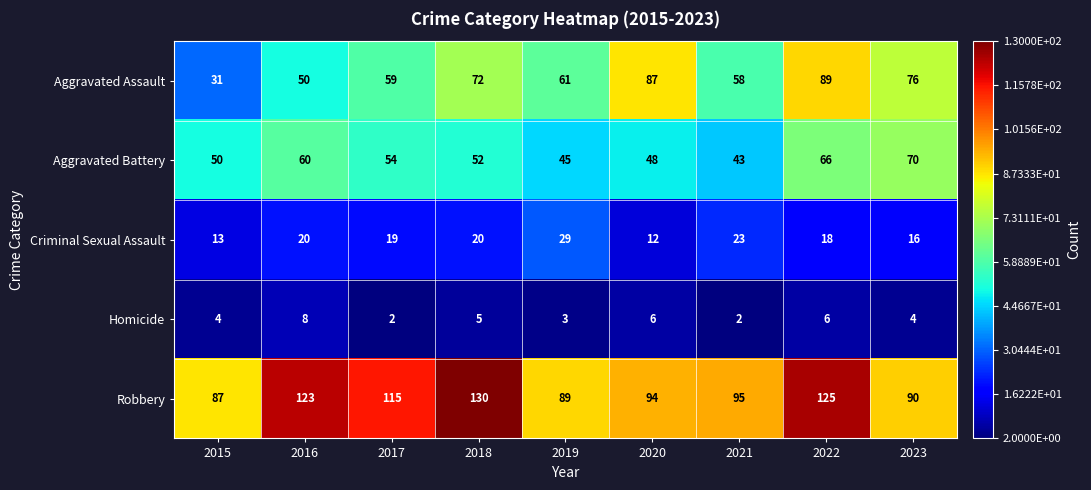

What is the difference between the second highest and minimum values in the Aggravated Assault series?

56